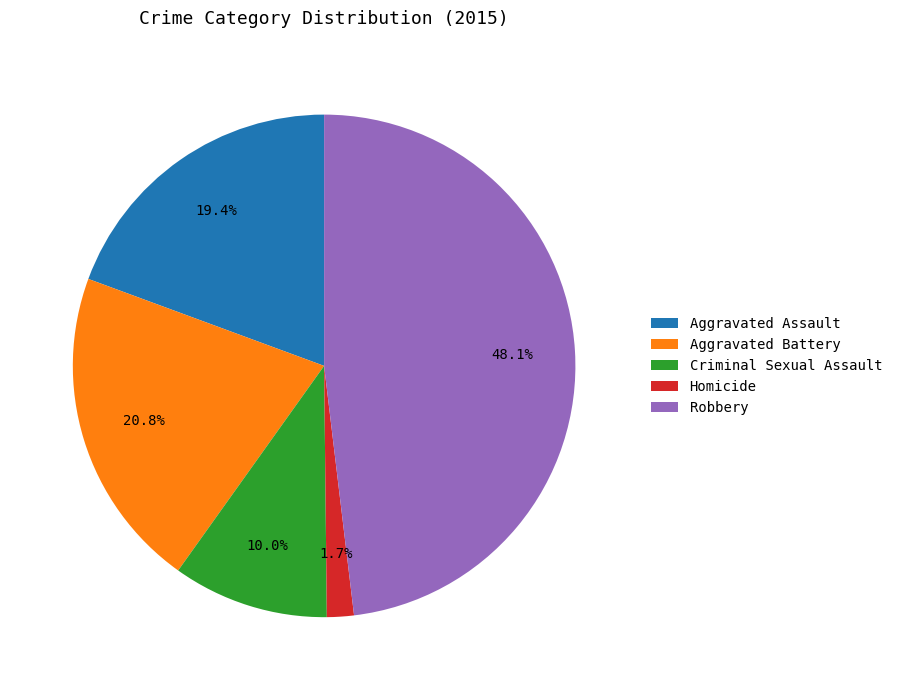

How much of the chart is everything except Homicide?

98.3%